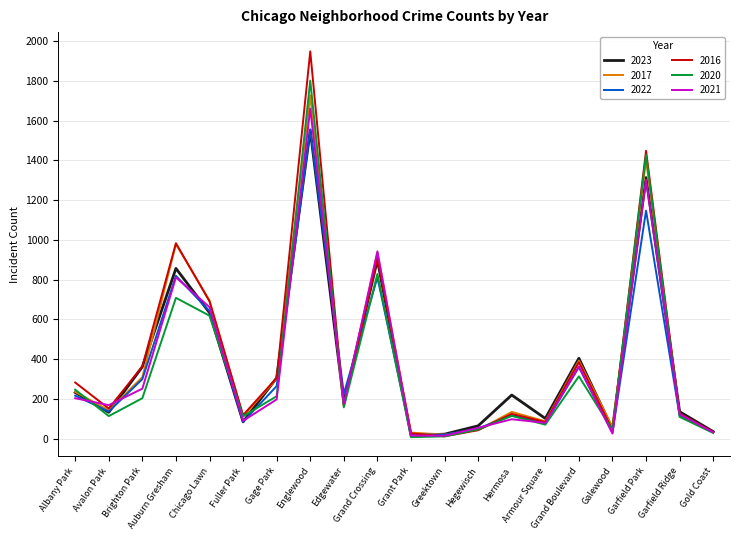

Which series has the widest spread of values?

2016